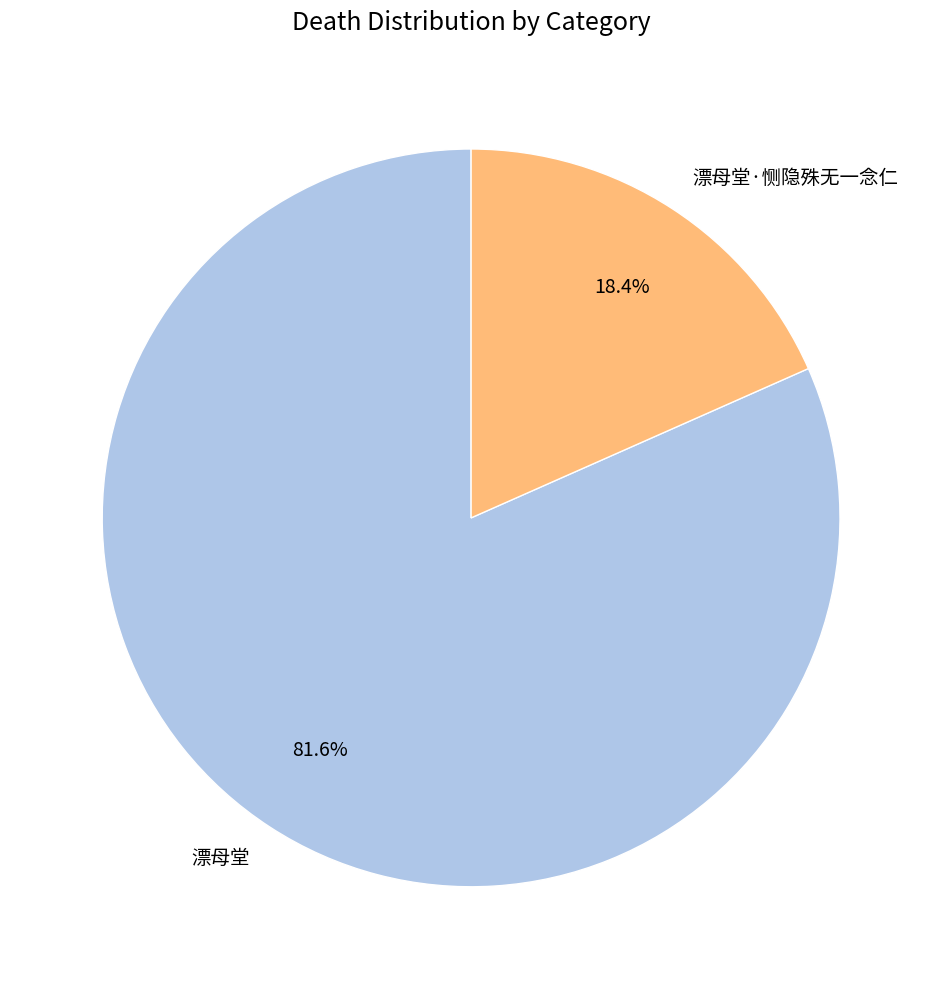

The 漂母堂·恻隐殊无一念仁 slice represents 18% of the pie. True or false?

True